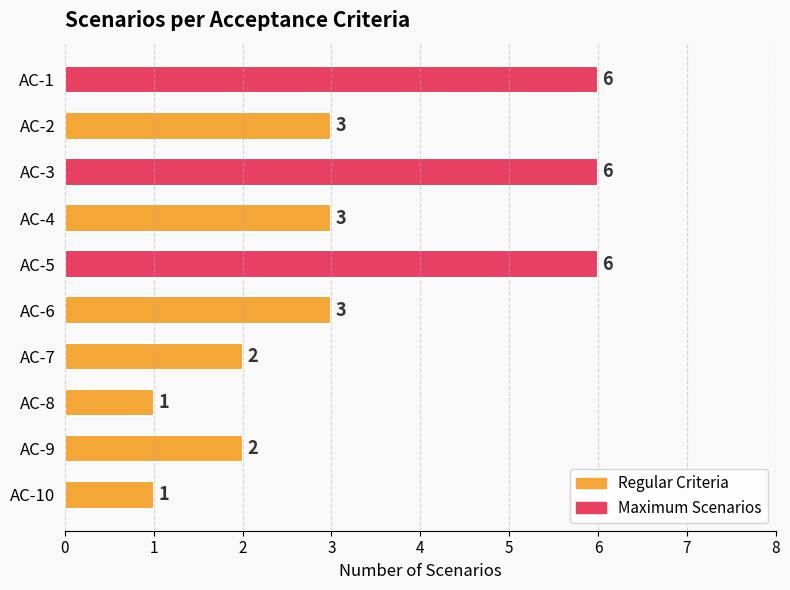

What is the value of the 9th bar from the top?

2